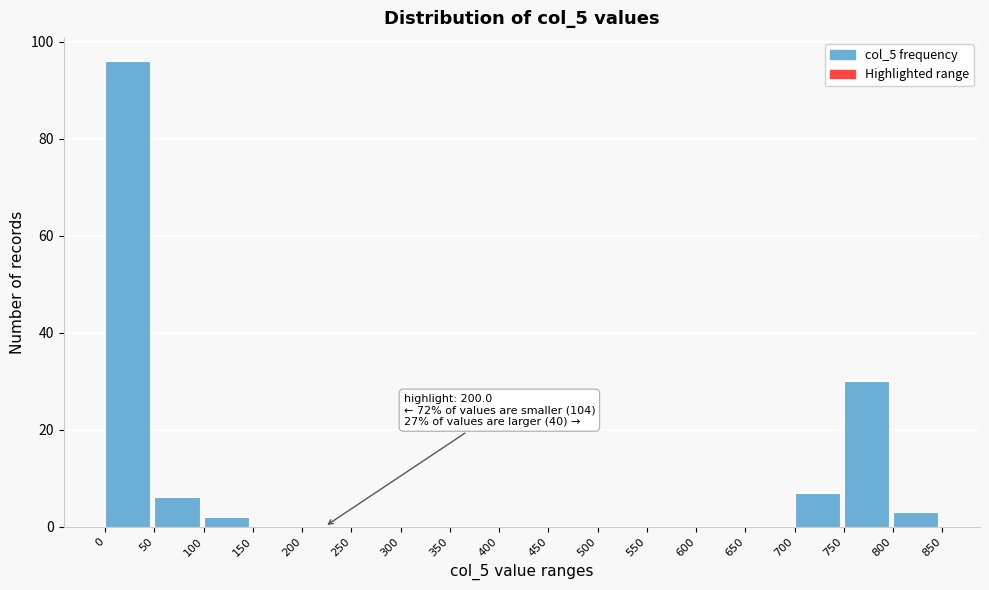

Which range on the x-axis has the tallest bar?

0 to 50